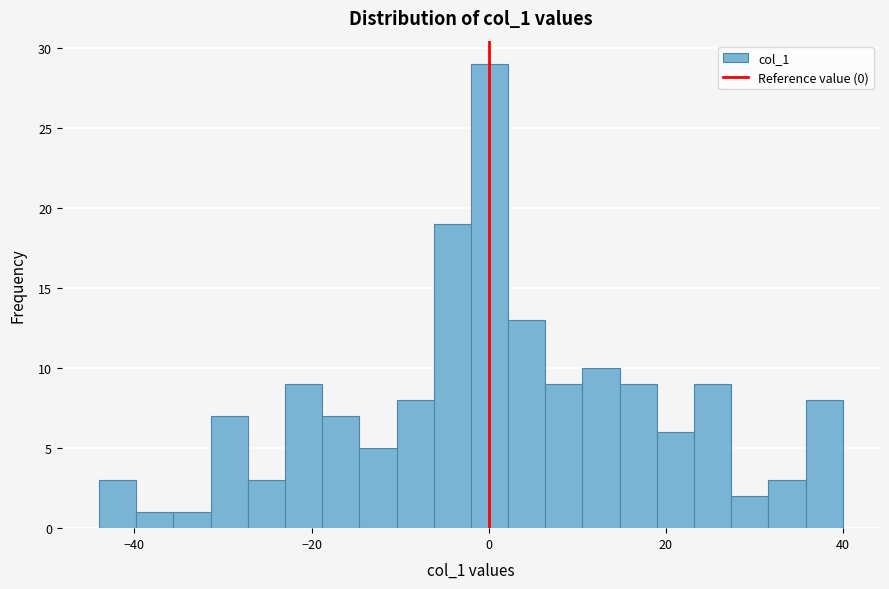

Around what value on the x-axis is the tallest bar? Give the approximate position of its centre, as read against the axis.

0